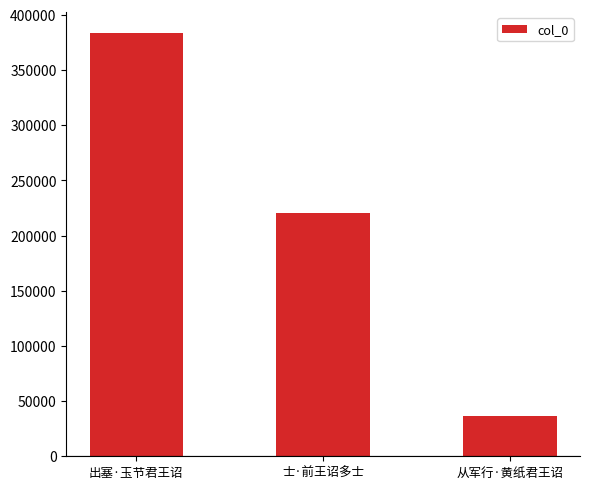

Which has a higher value, 出塞·玉节君王诏 or 士·前王诏多士?

出塞·玉节君王诏